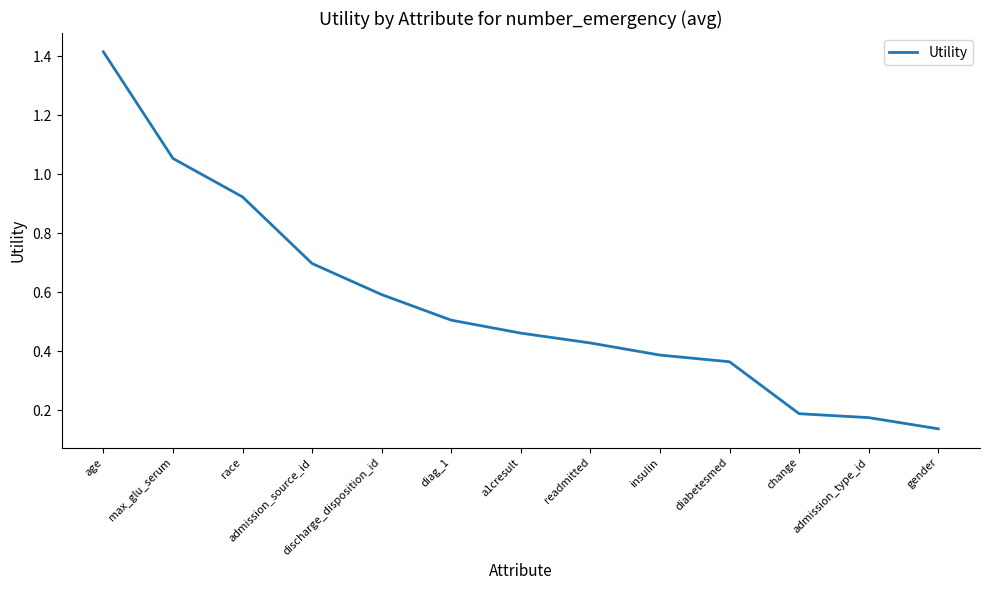

Which label corresponds to the smallest value in the chart?

gender